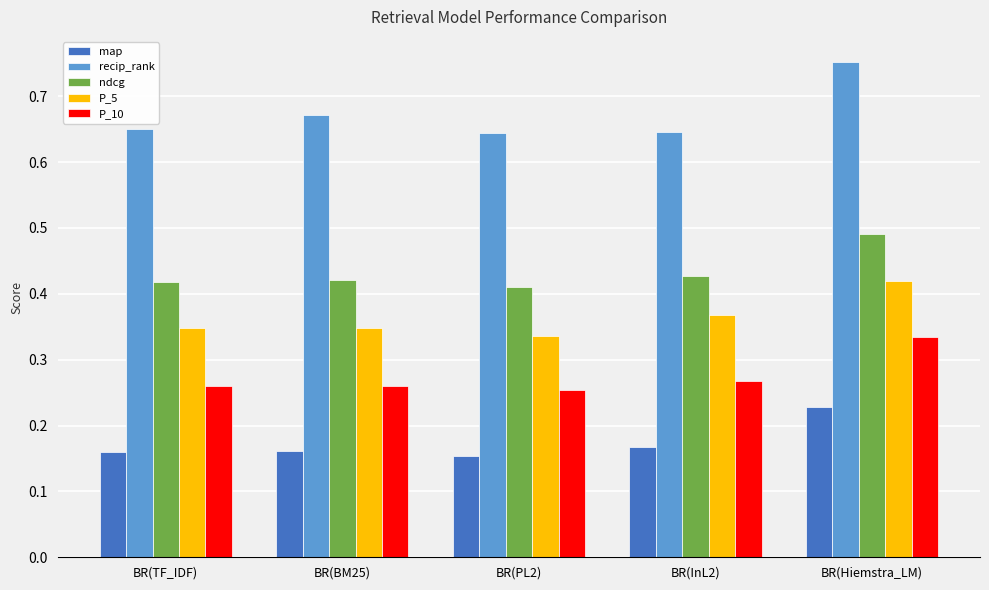

Which series changed the most between BR(InL2) and BR(Hiemstra_LM)?

recip_rank